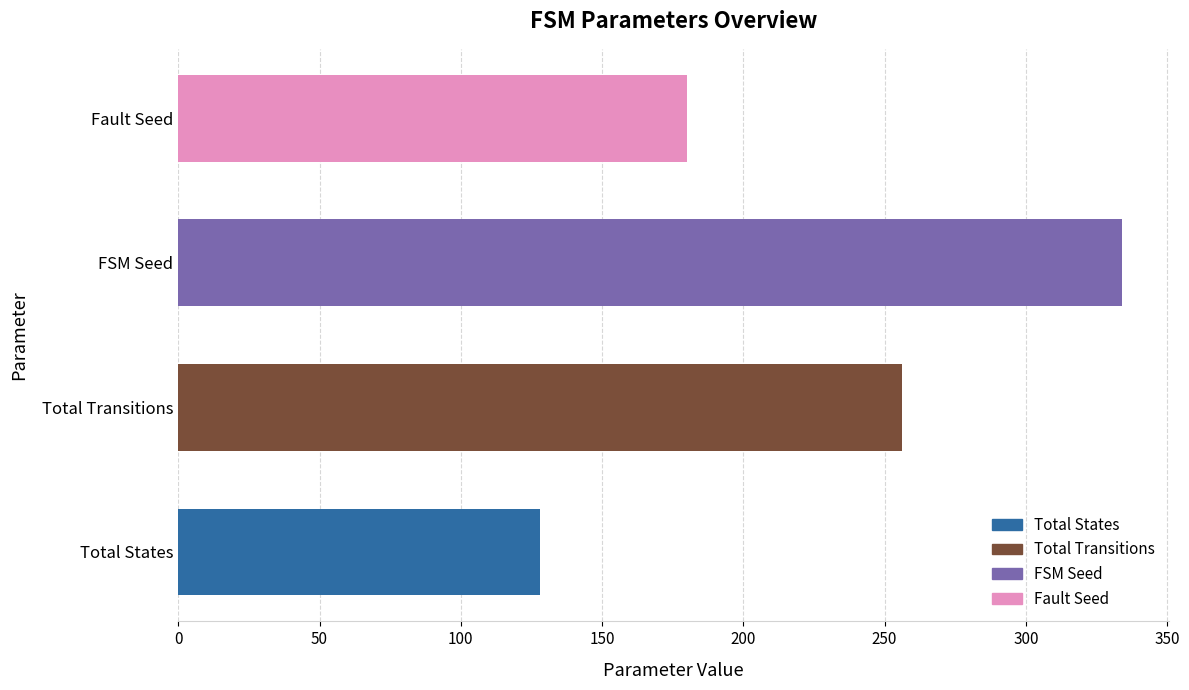

Between Total States and FSM Seed, which is larger?

FSM Seed